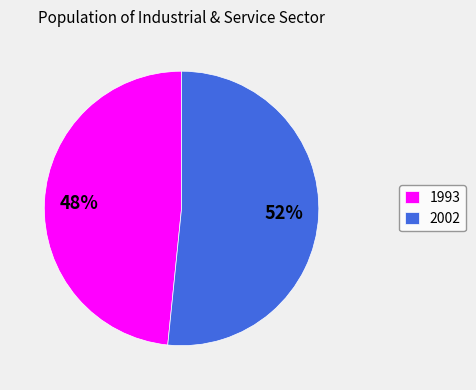

True or false: 2002 accounts for 63% of the total.

False